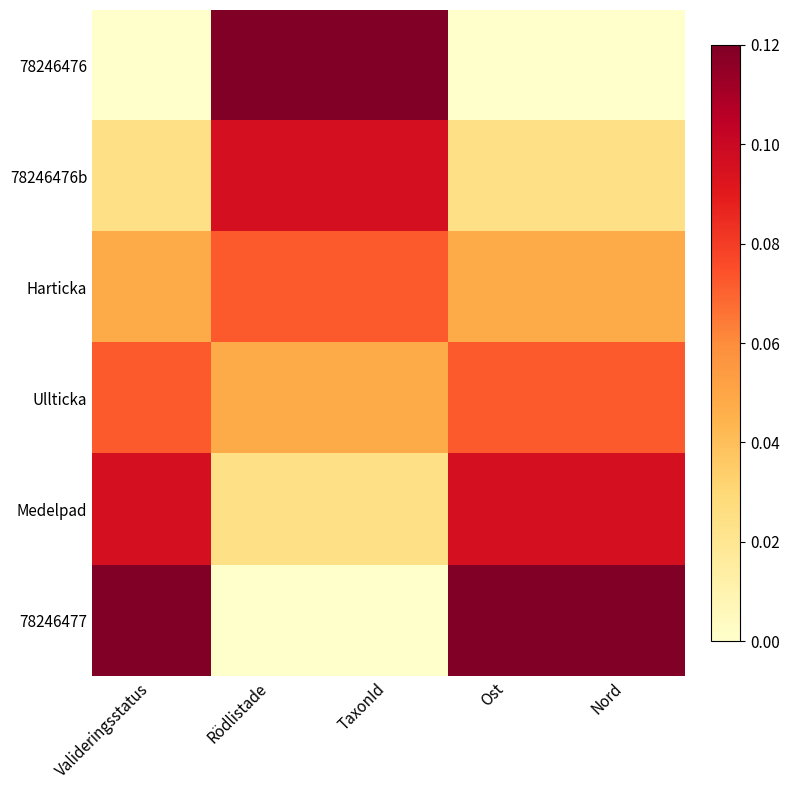

Which category has the highest value across all series?

Rödlistade